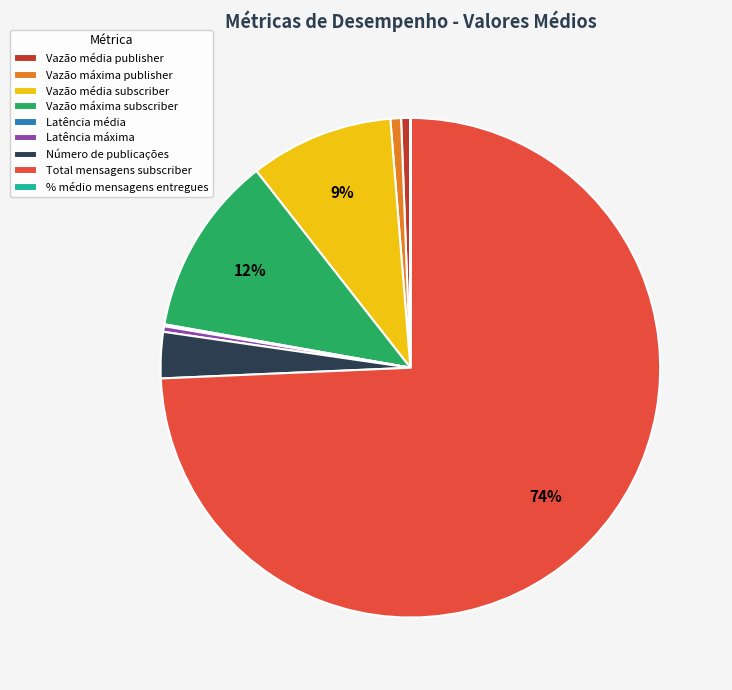

Which category accounts for the majority?

Total mensagens subscriber